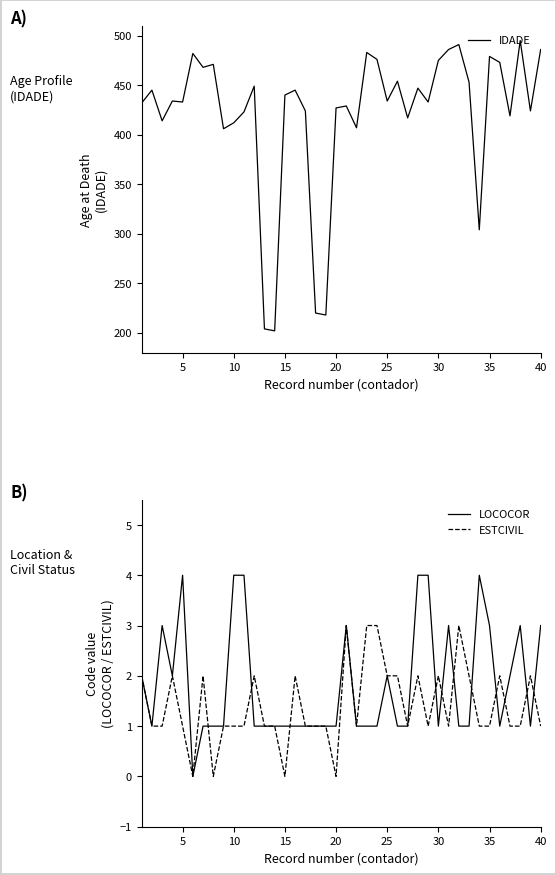

Rank the series by their maximum value, from highest to lowest.

IDADE, LOCOCOR, ESTCIVIL